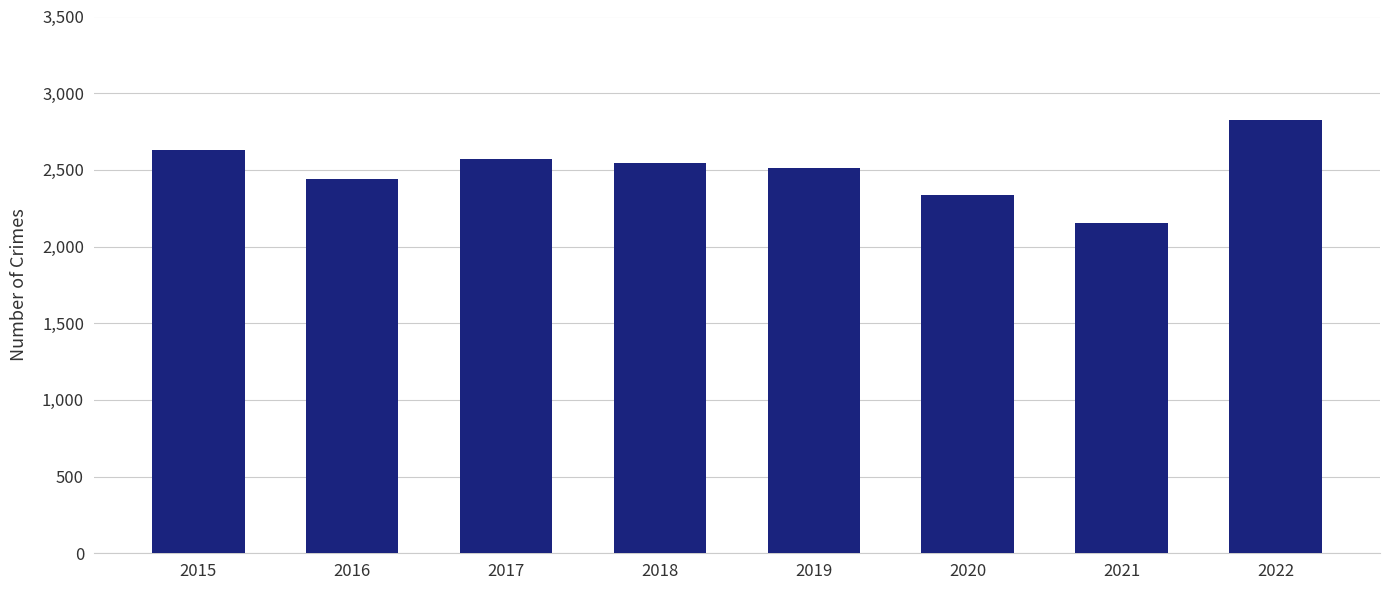

What is the smallest value displayed?

2154